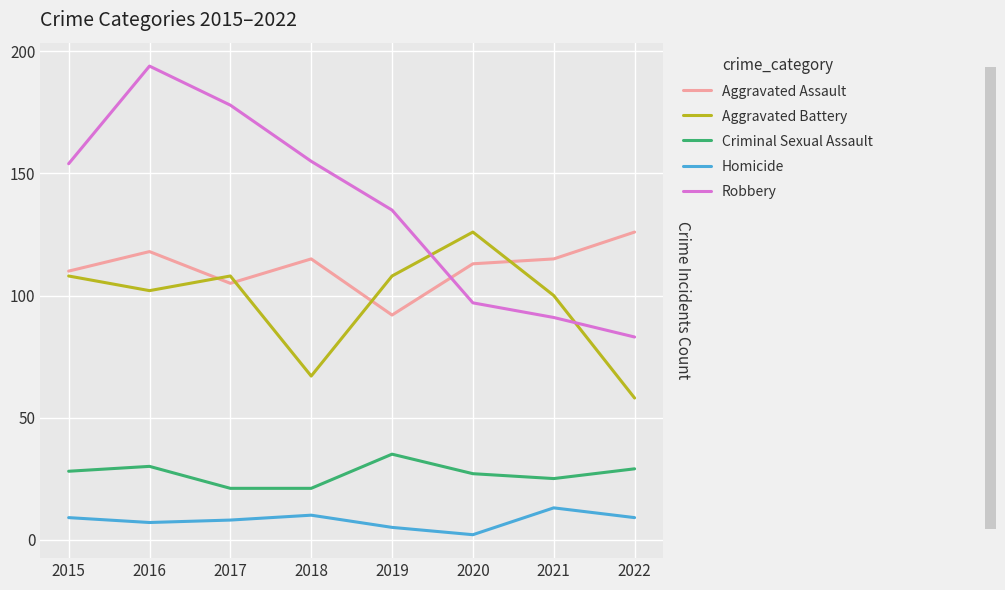

True or false: Aggravated Assault has more than 1 points higher than both neighbors.

True